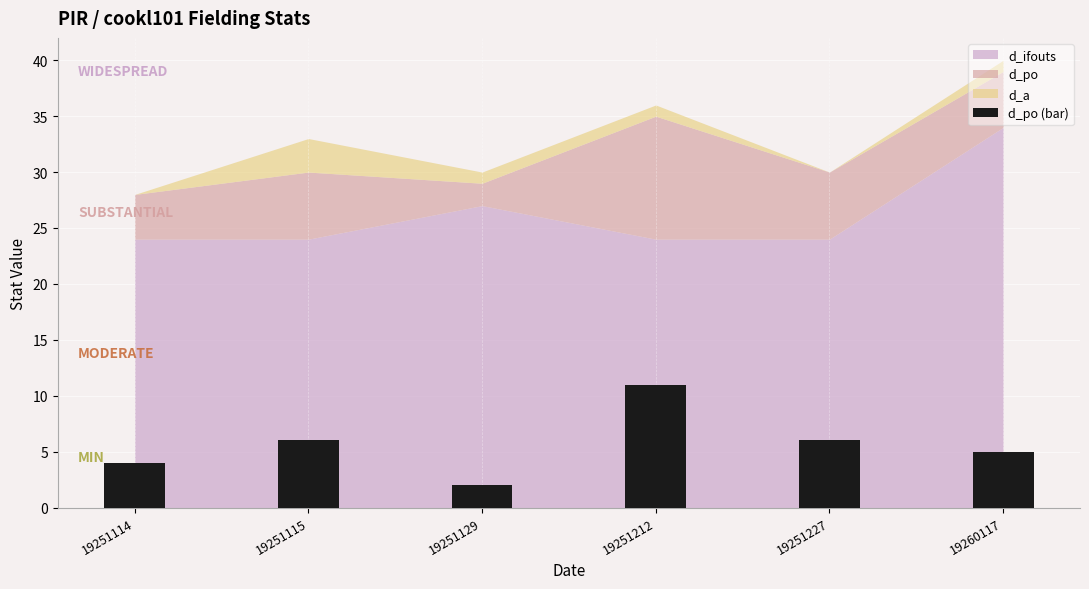

Does the chart contain stacked bars?

No